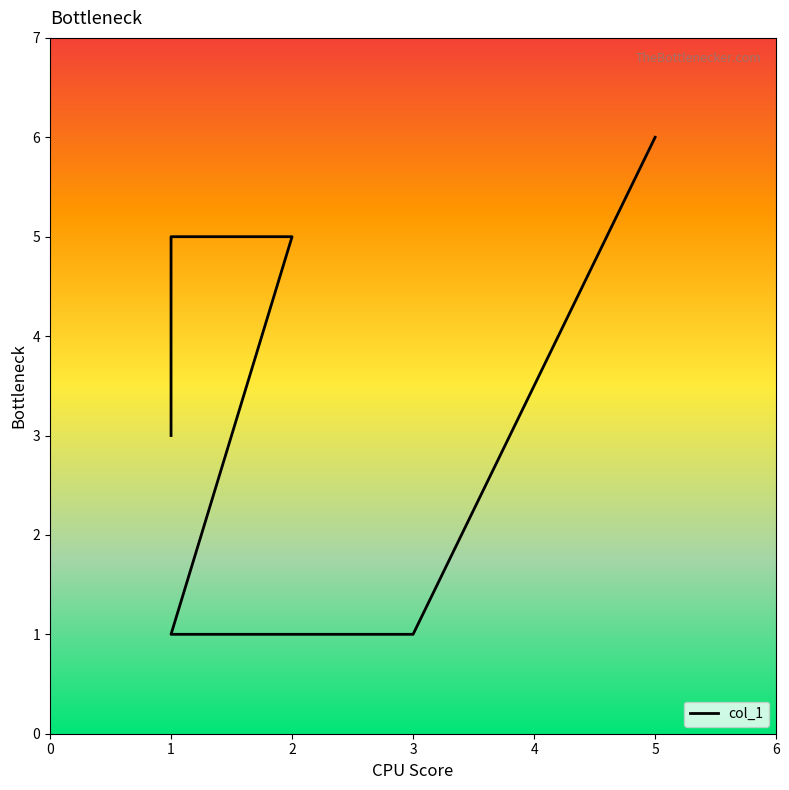

Rank the categories by value from lowest to highest.

1, 3, 1, 1, 2, 5